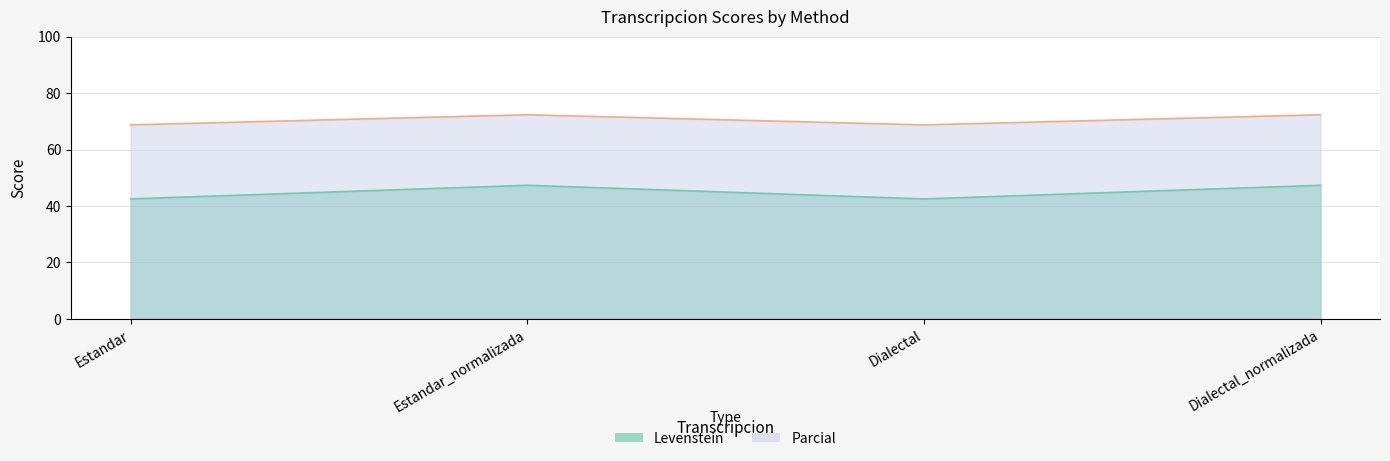

The Levenstein series shows 78.9 at Estandar_normalizada. True or false?

False